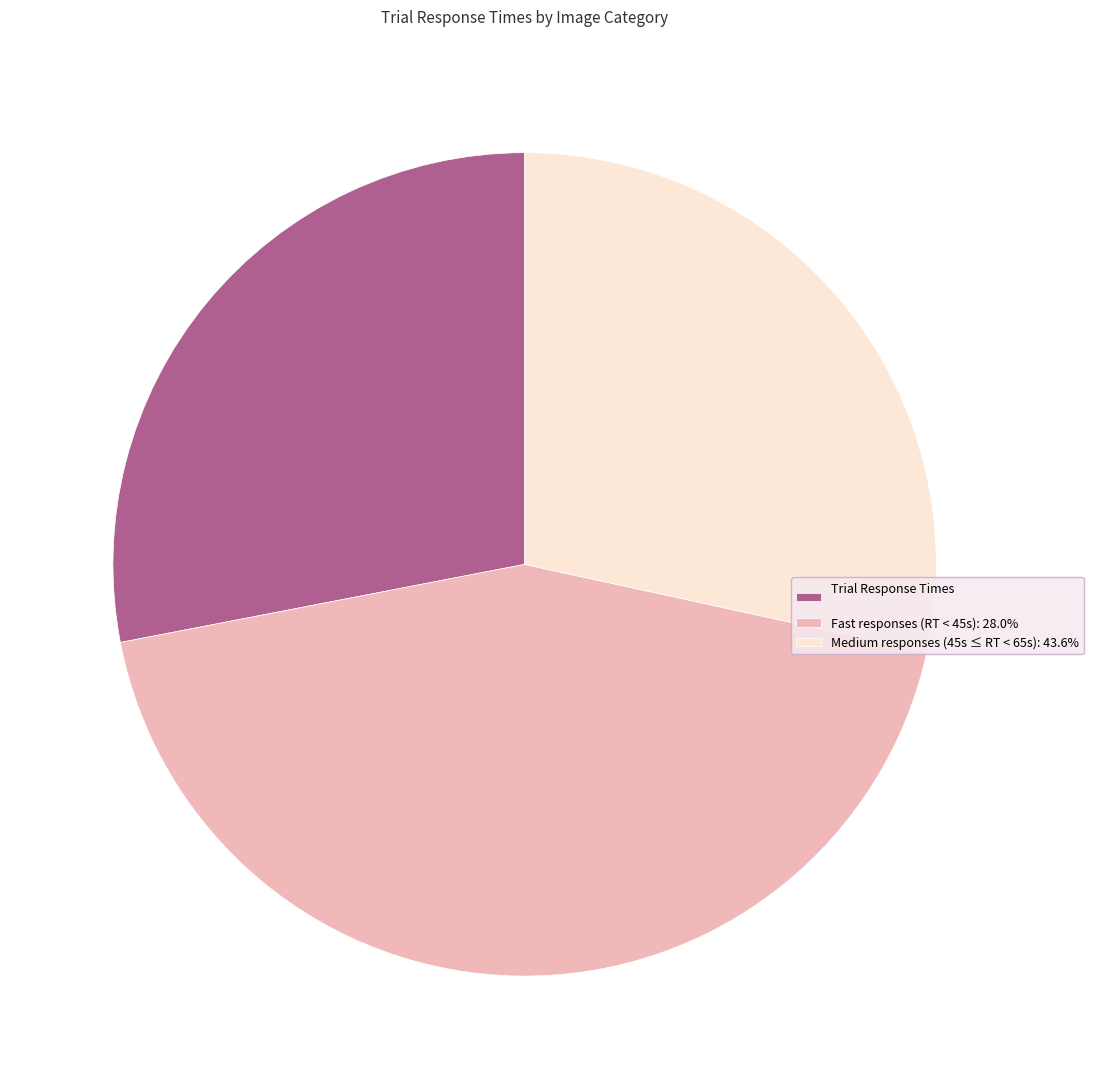

Is the sum of Fast responses (RT < 45s): 28.0% and Medium responses (45s ≤ RT < 65s): 43.6% greater than half?

Yes